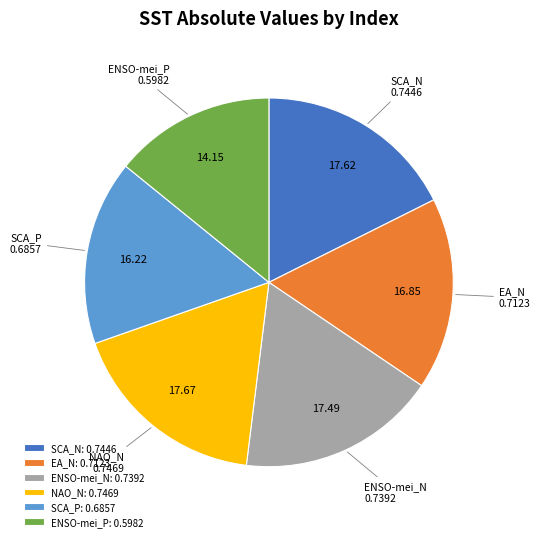

Between EA_N and SCA_N, which is larger?

SCA_N